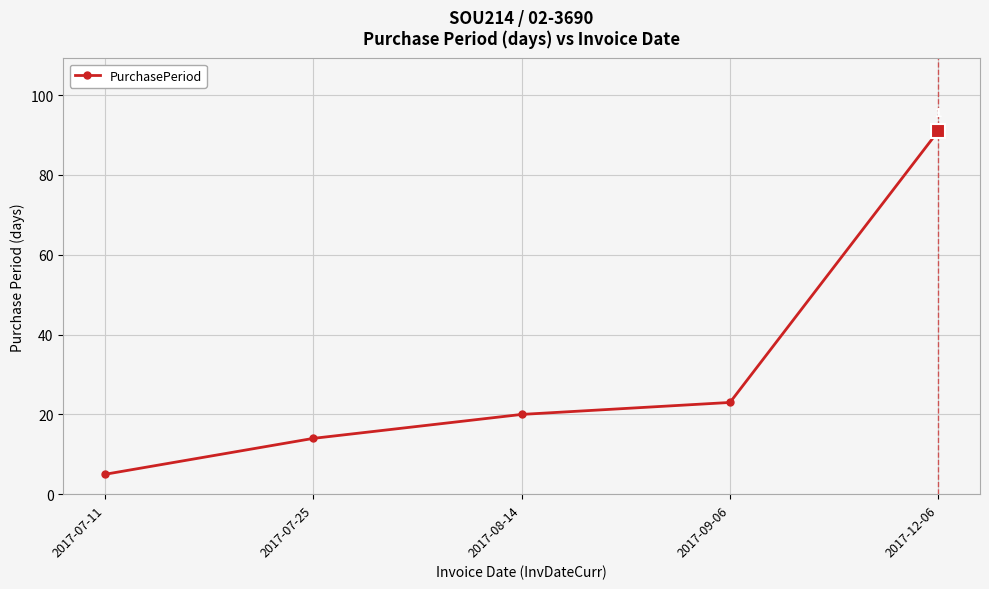

What is the sum of all values?

153